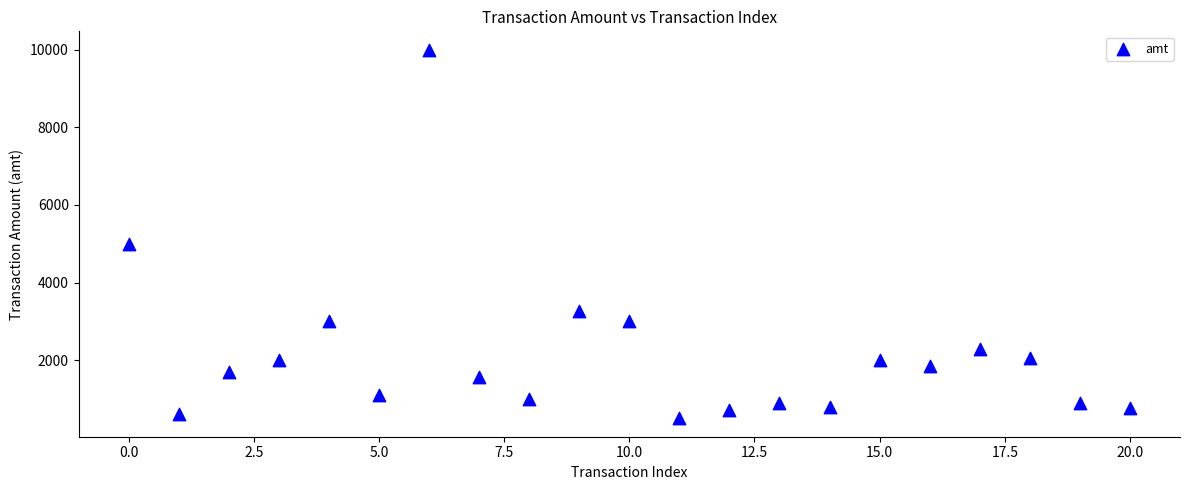

What is the range of Y values (max minus min)?

9500